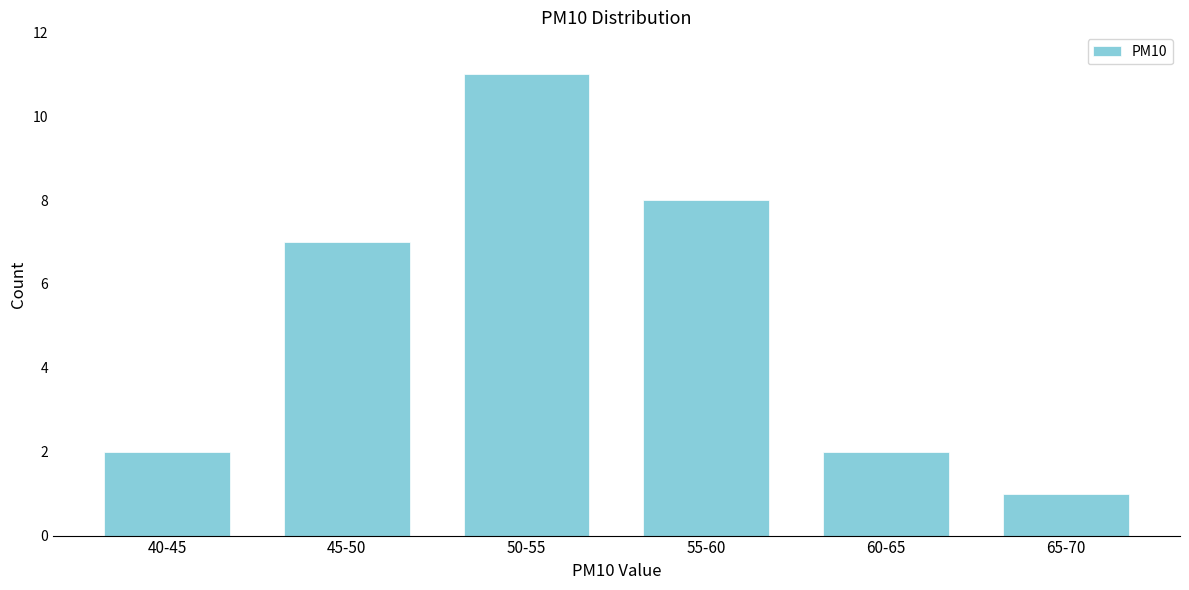

Reading left to right, extract all data points from this chart.

2	7	11	8	2	1